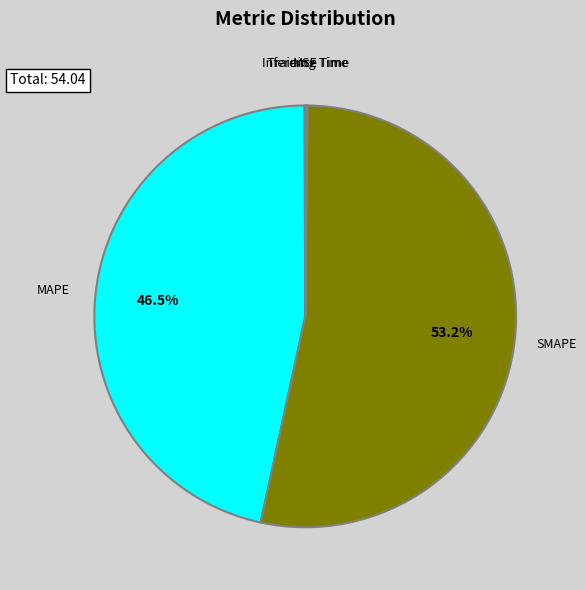

Does SMAPE represent more than half of the total?

Yes